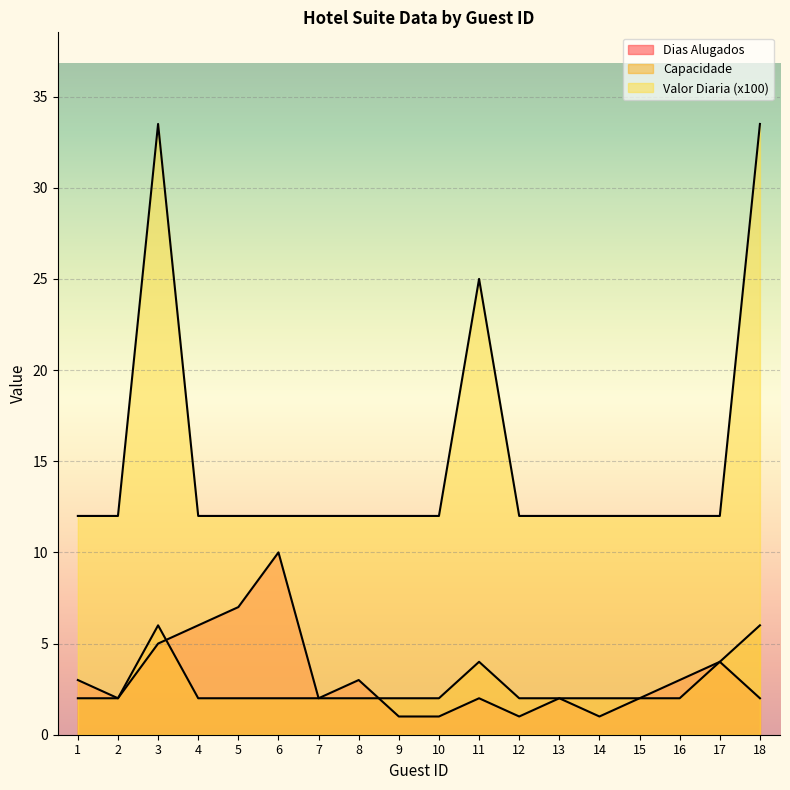

How many categories are shown in the chart?

18